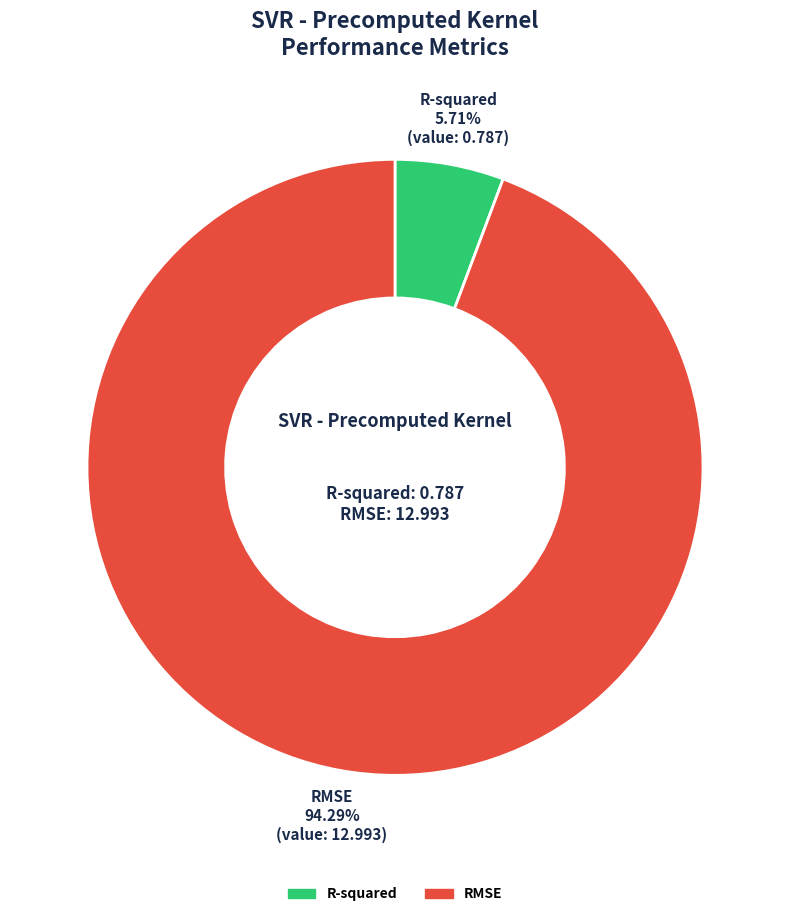

Which has a higher value, R-squared or RMSE?

RMSE